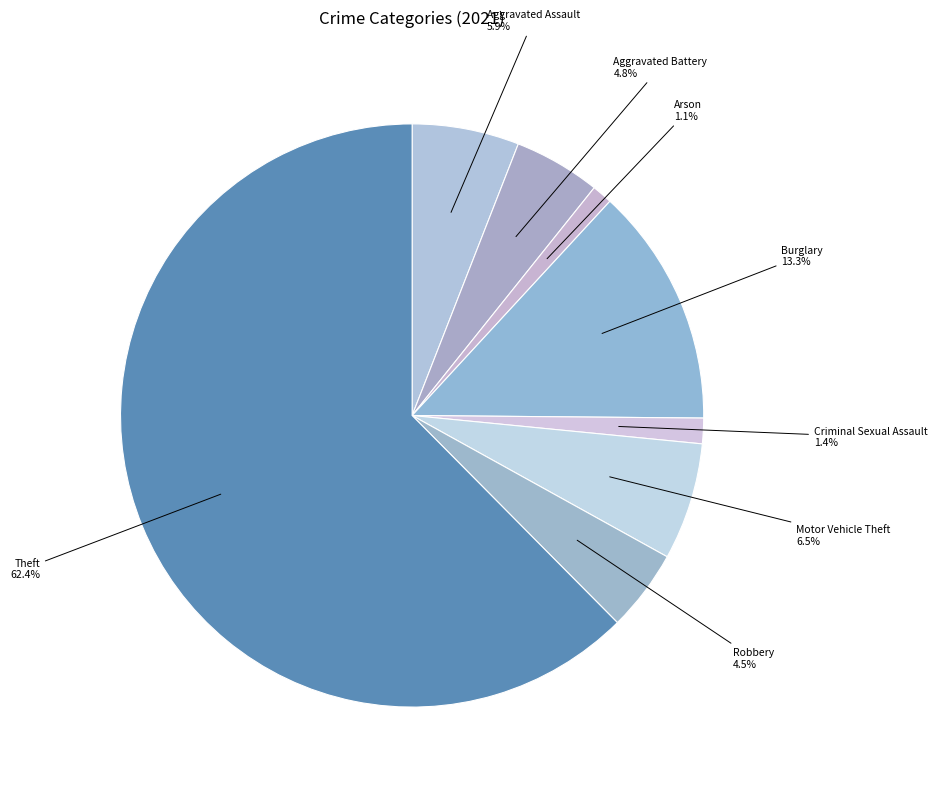

True or false: Theft accounts for 50% of the total.

False